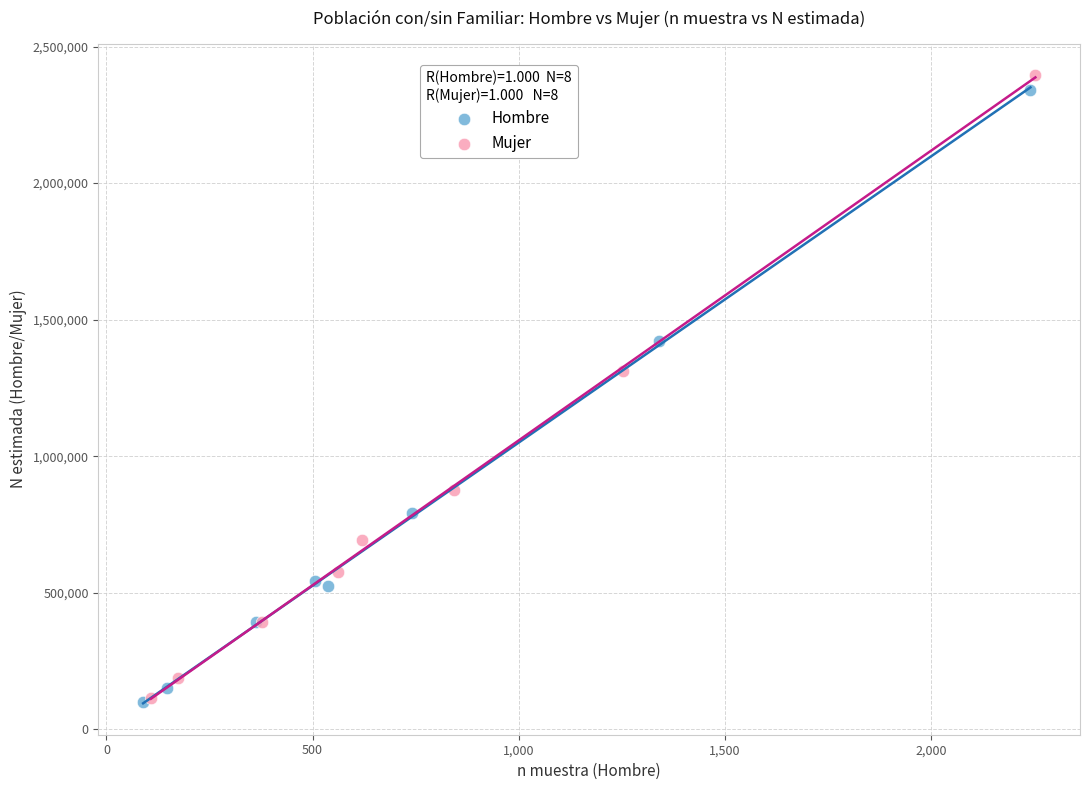

Which series has the widest spread of Y values?

Mujer